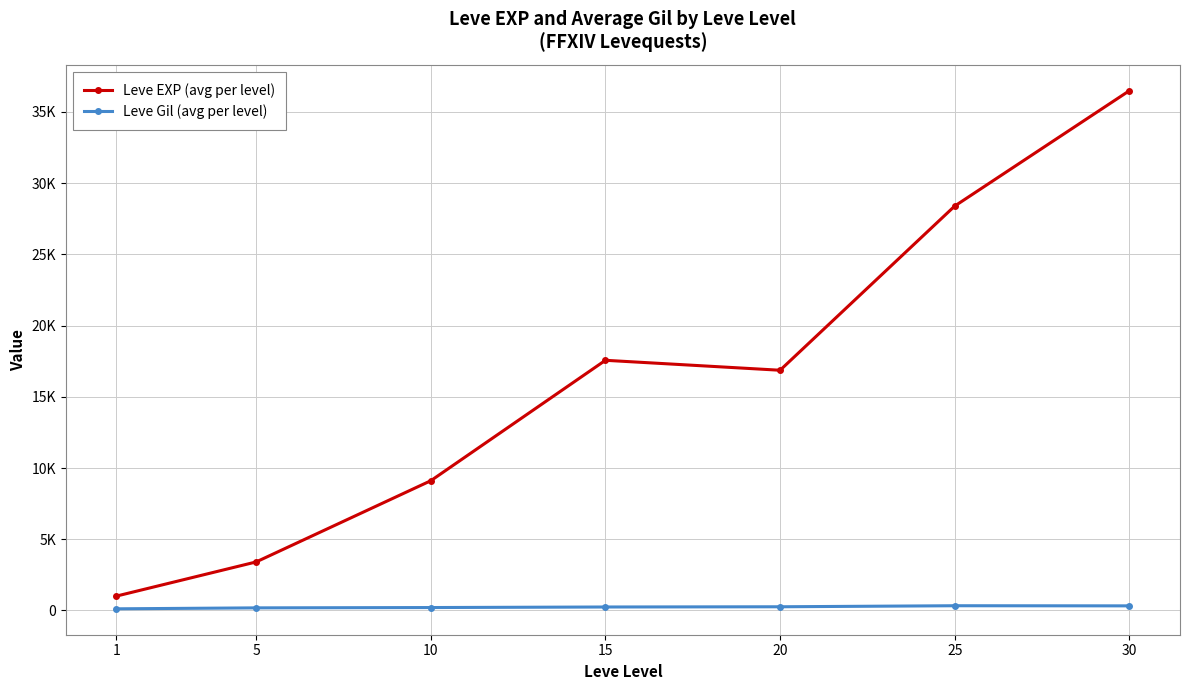

Where is Leve EXP (avg per level) nearest to the value 18749?

15